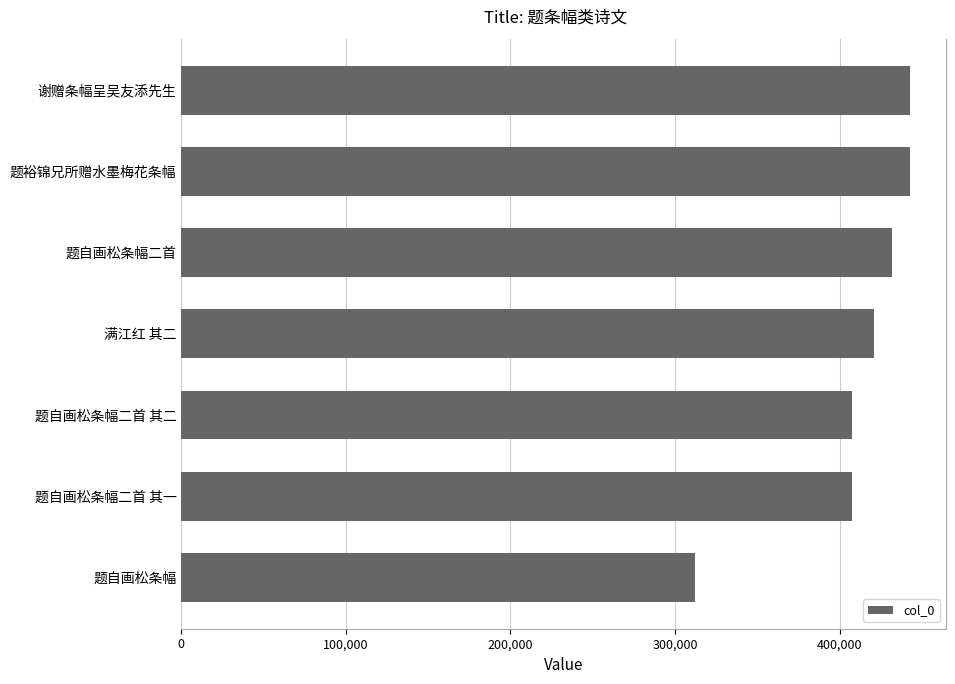

The chart shows a value of 311855 at 题自画松条幅. True or false?

True